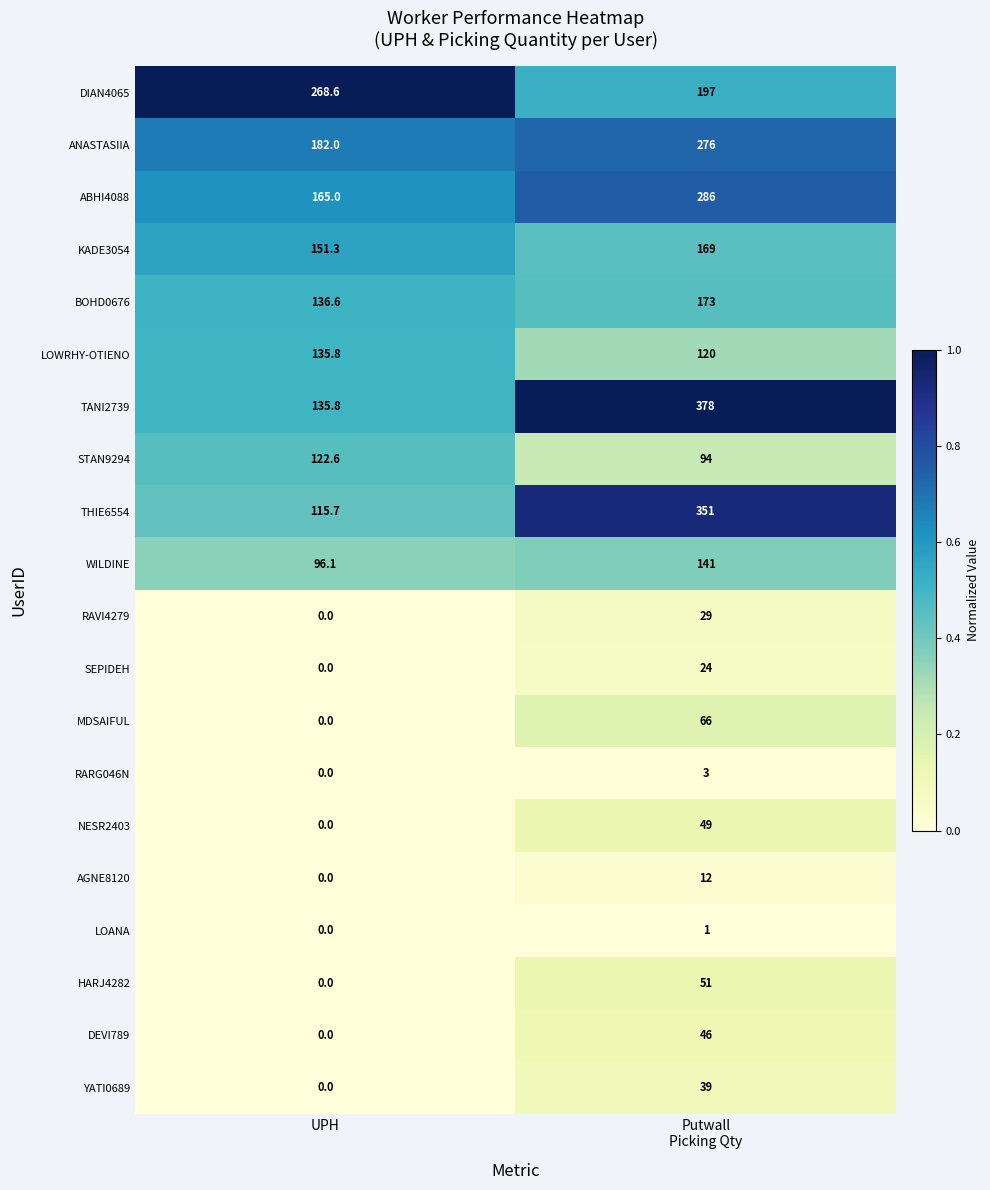

Which category has the lowest value across all series?

UPH